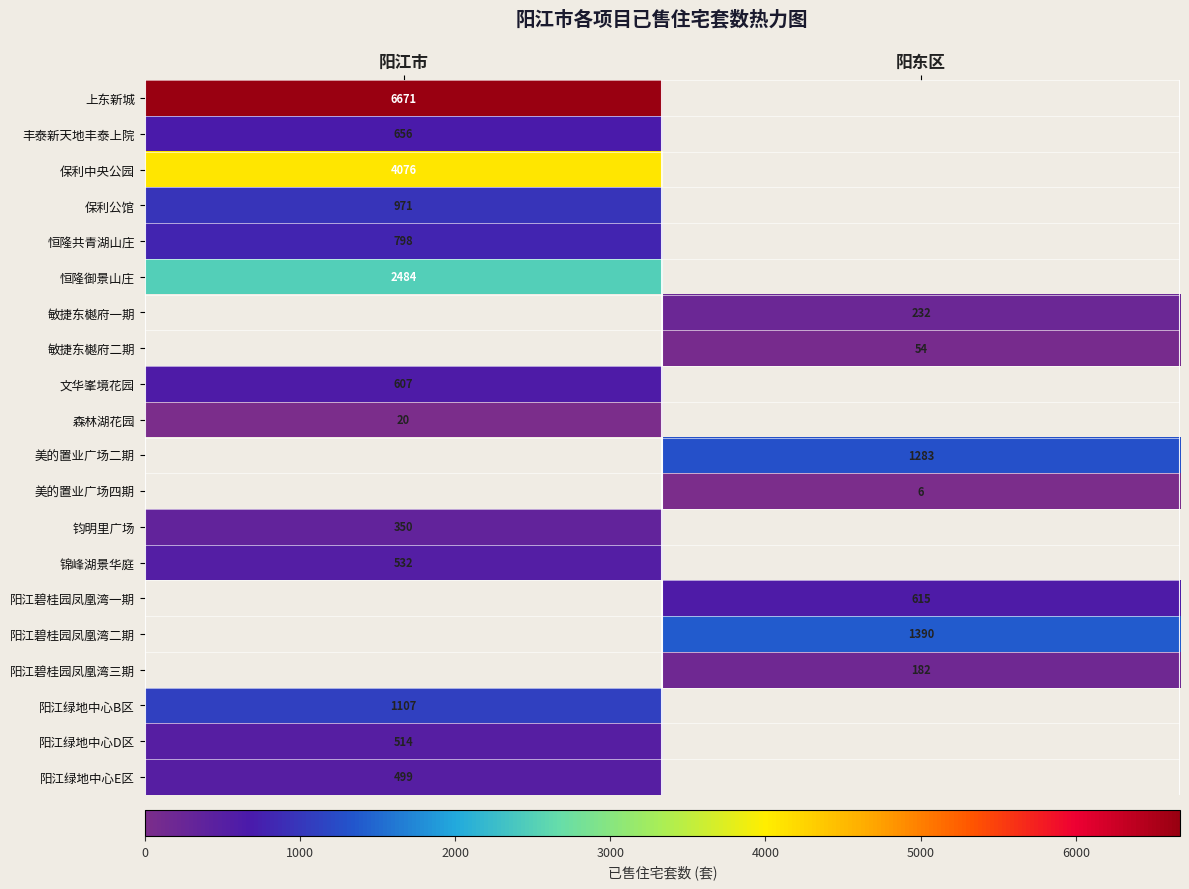

Is it true that 阳江绿地中心B区 equals 1107 at 阳江市?

True